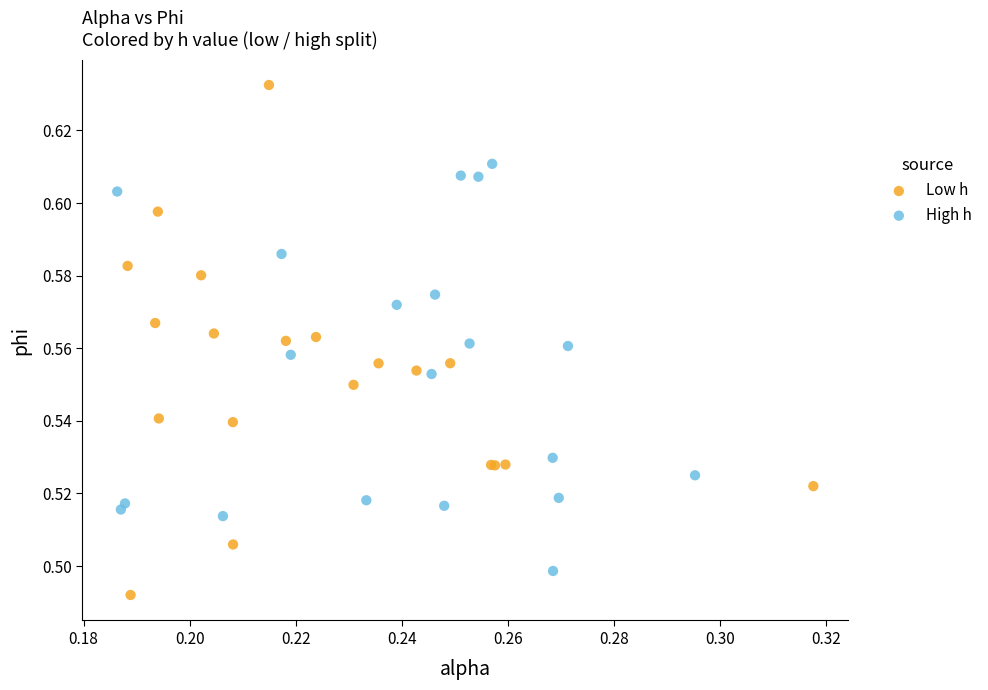

Which series has the largest Y range (max minus min)?

Low h